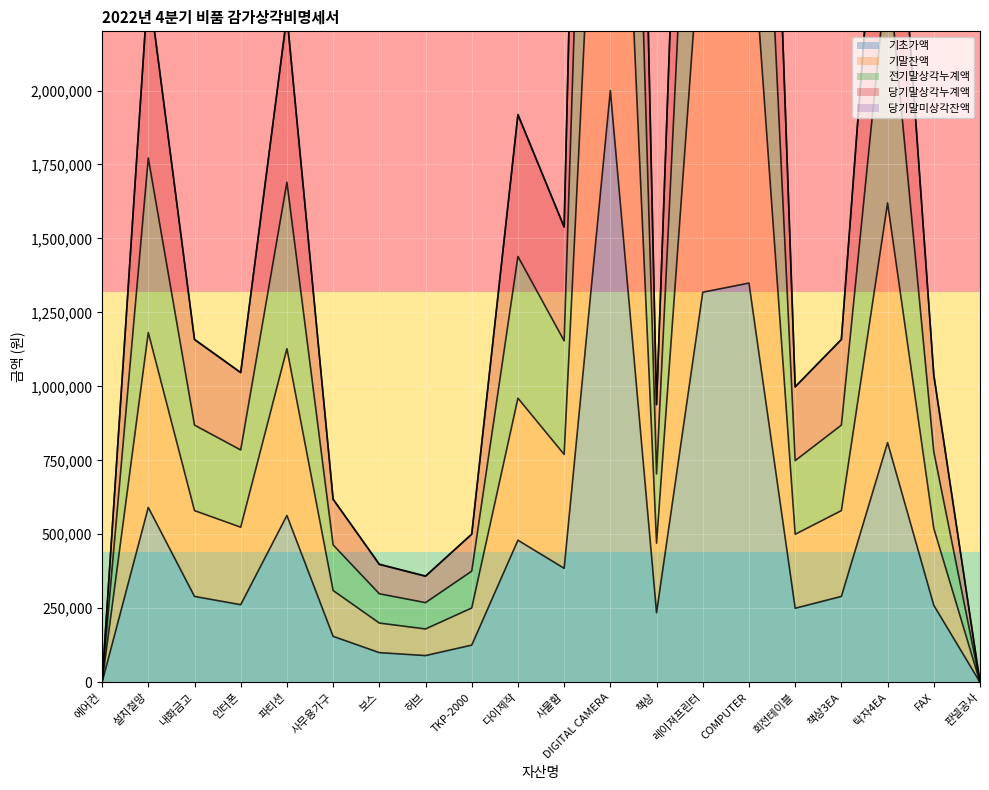

What is the difference between the highest and lowest values at 보스?

298000